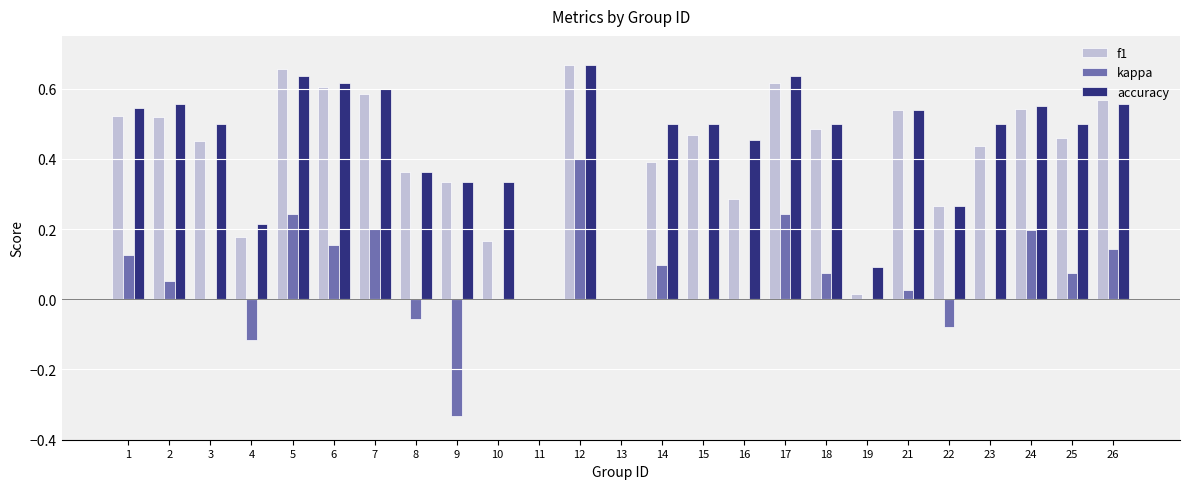

What is the sum of all kappa values?

1.4